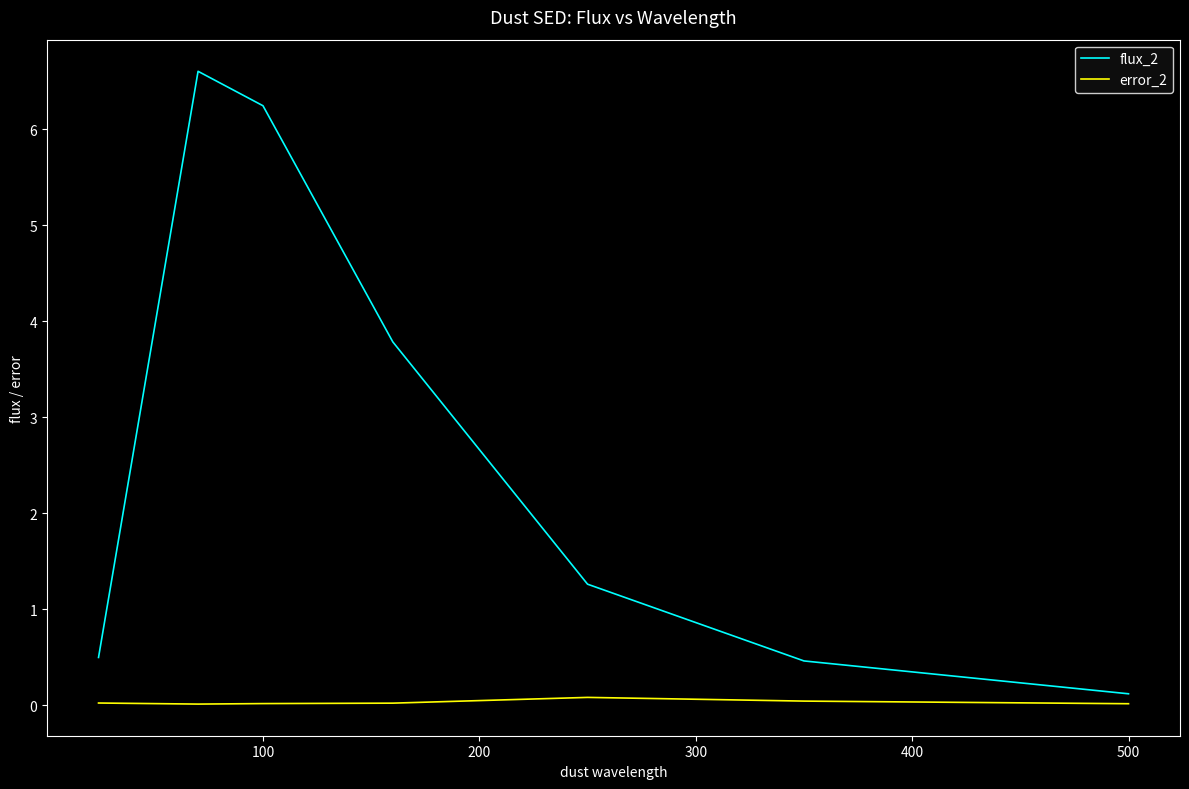

What is the difference between the maximum and second lowest values in the error_2 series?

0.1